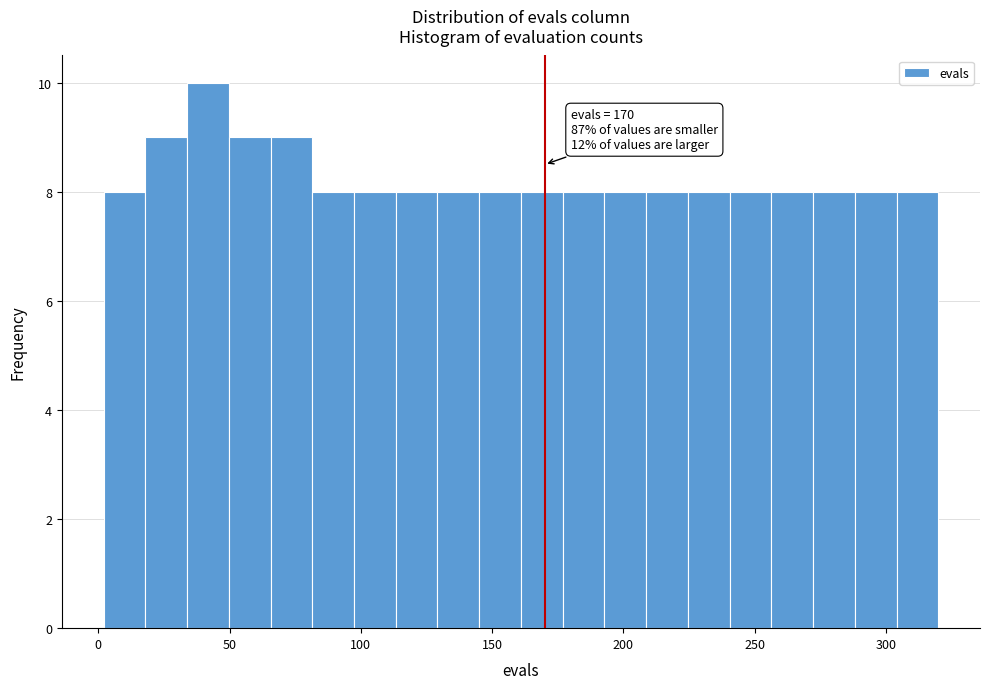

Around what value on the x-axis is the tallest bar? Give the approximate position of its centre, as read against the axis.

40